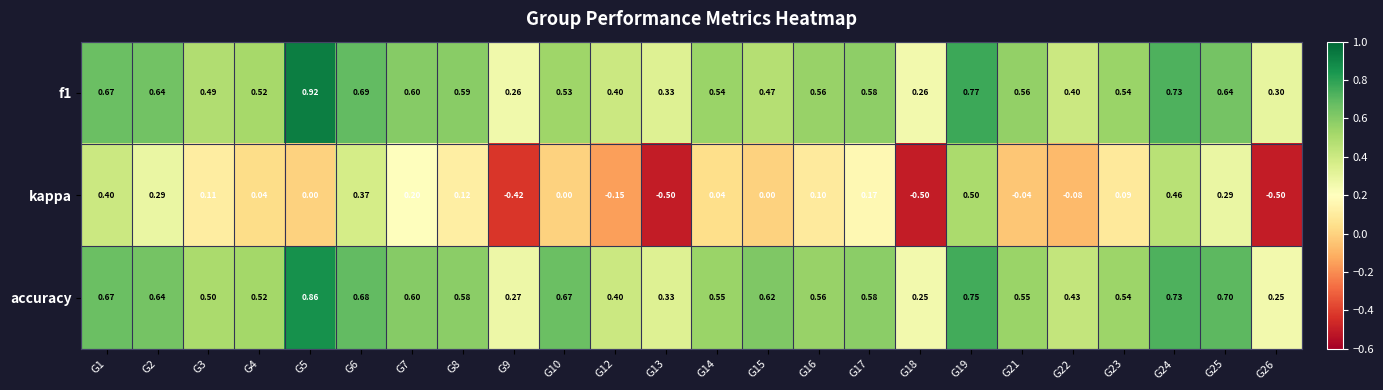

Which series has the largest total across all categories?

accuracy